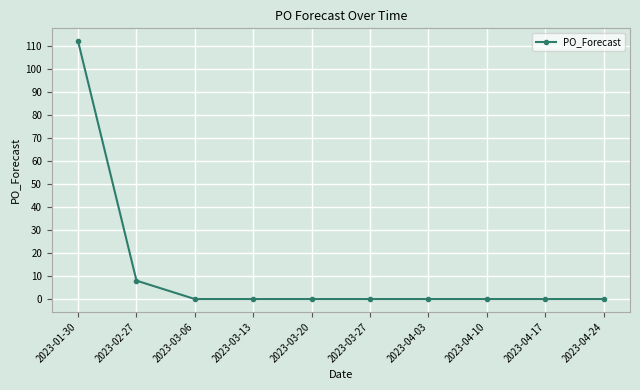

What is the difference between the second highest and second lowest values?

8